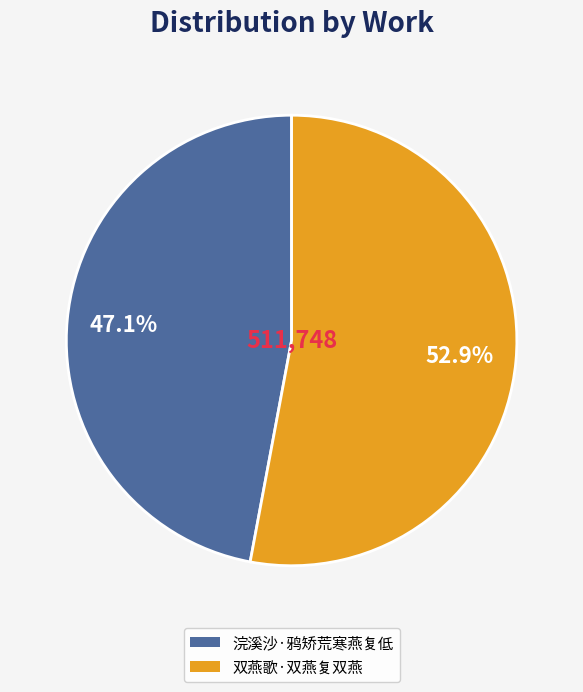

Which has a higher value, 浣溪沙·鸦矫荒寒燕复低 or 双燕歌·双燕复双燕?

双燕歌·双燕复双燕